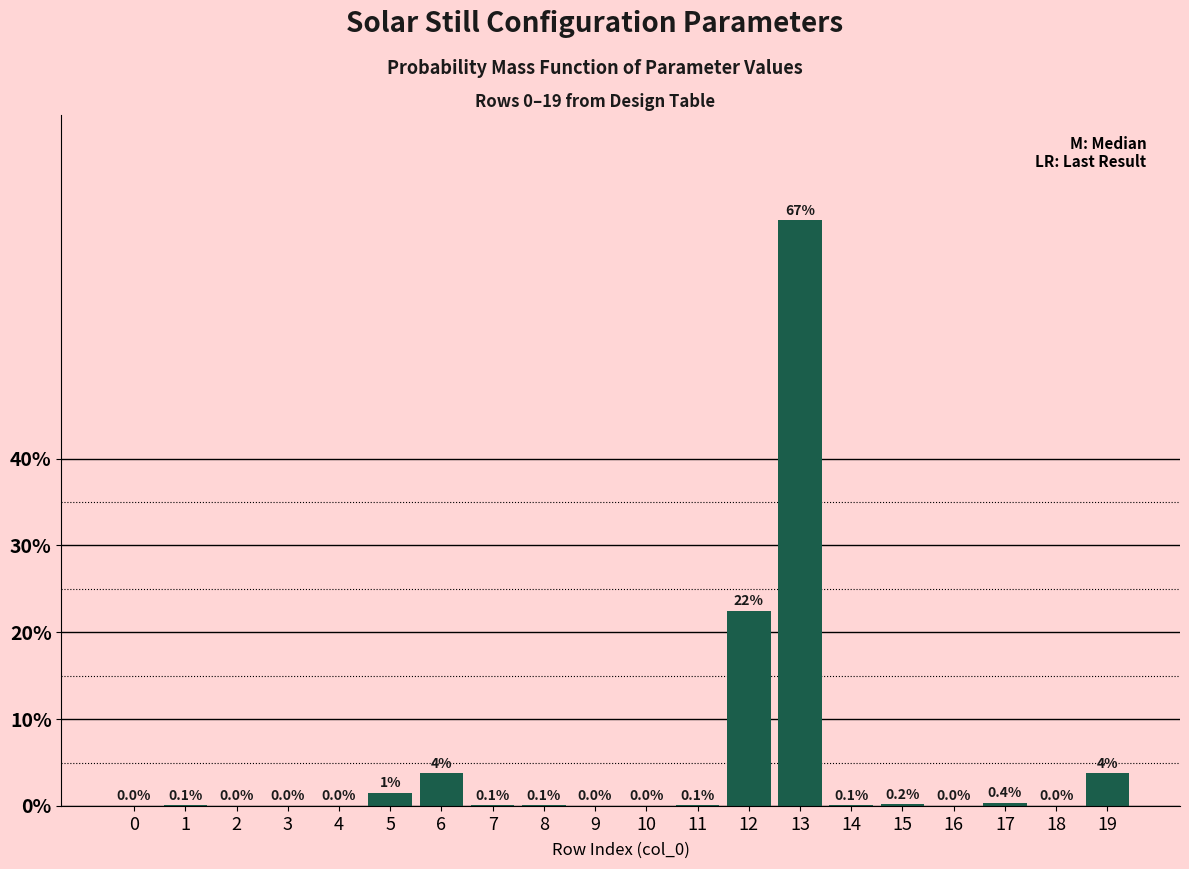

What is the greatest value displayed?

67.4